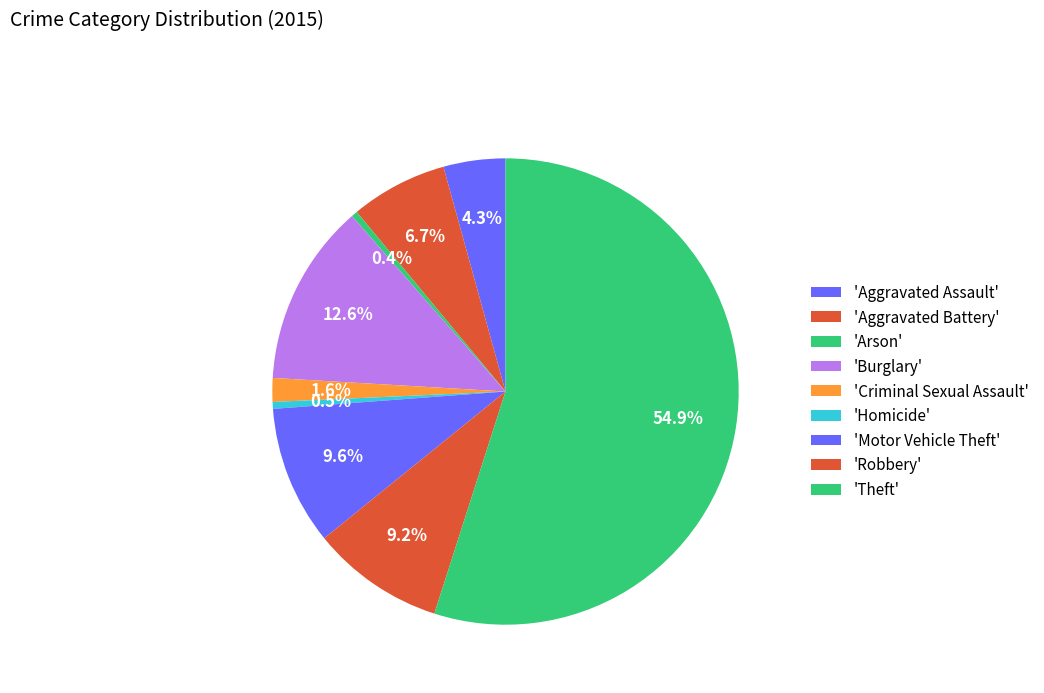

Count the number of slices in the pie.

9